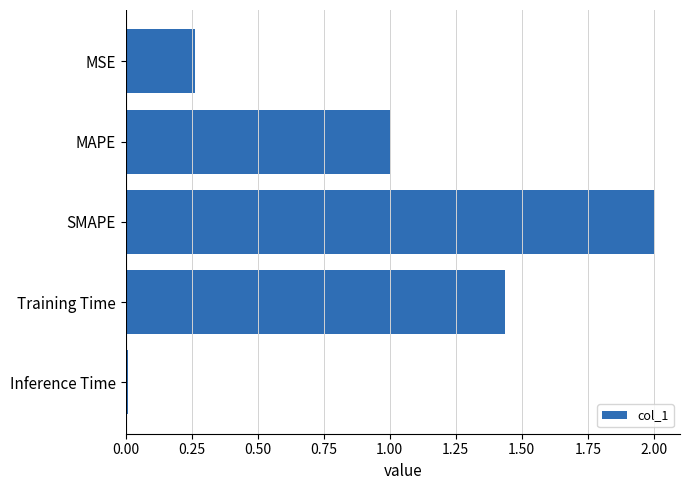

The chart shows a value of 3.6 at SMAPE. True or false?

False